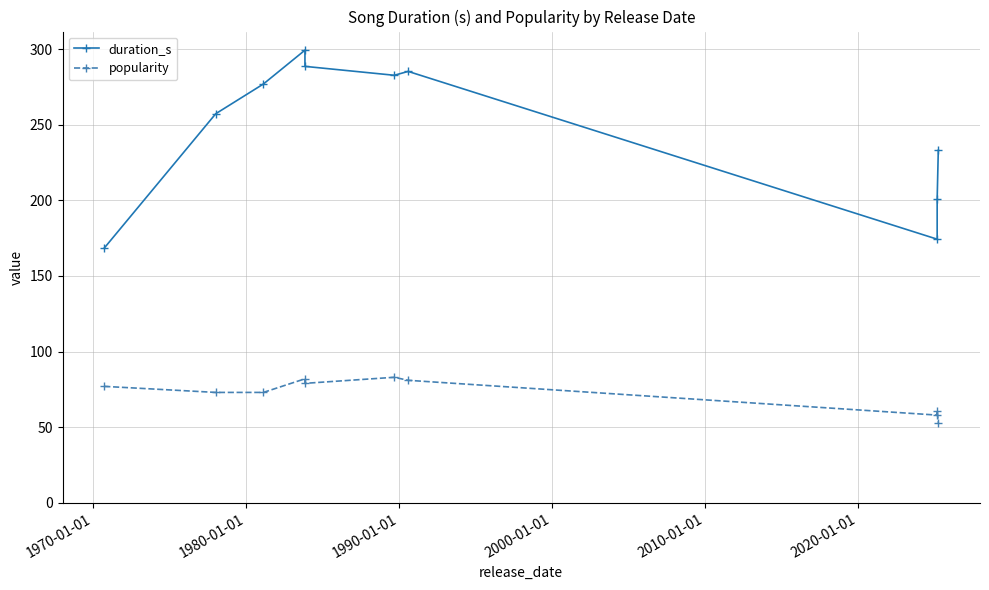

What is the sum of all popularity values?

720.0